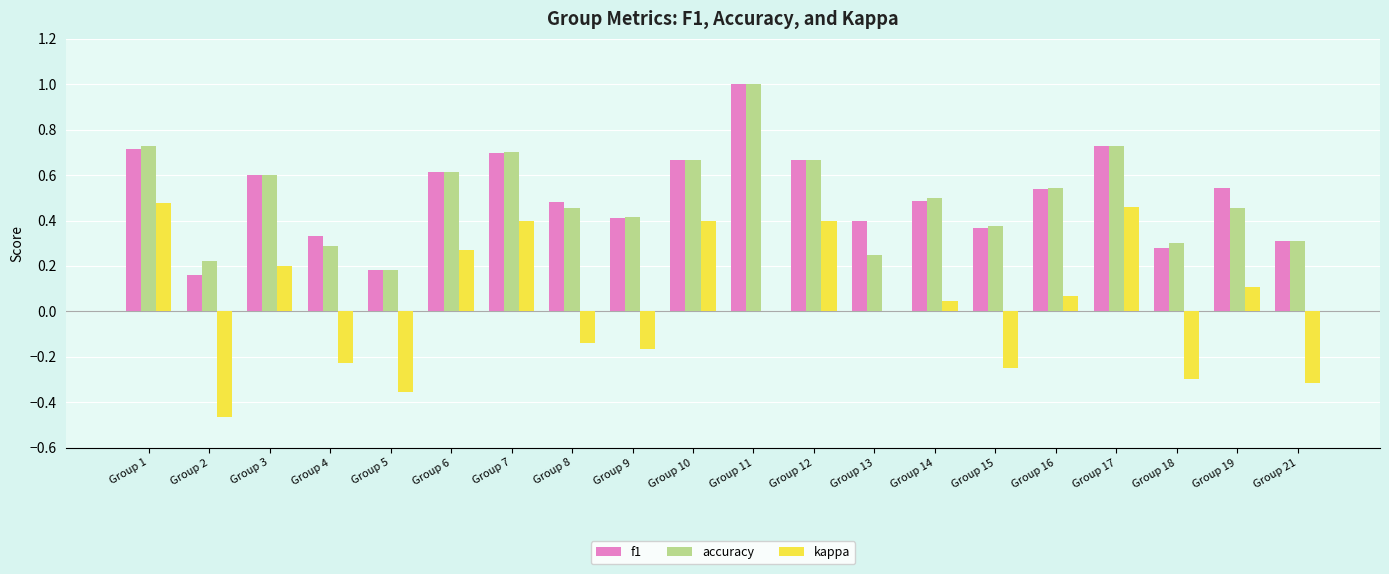

True or false: f1 has a value of 0.4 at Group 17.

False